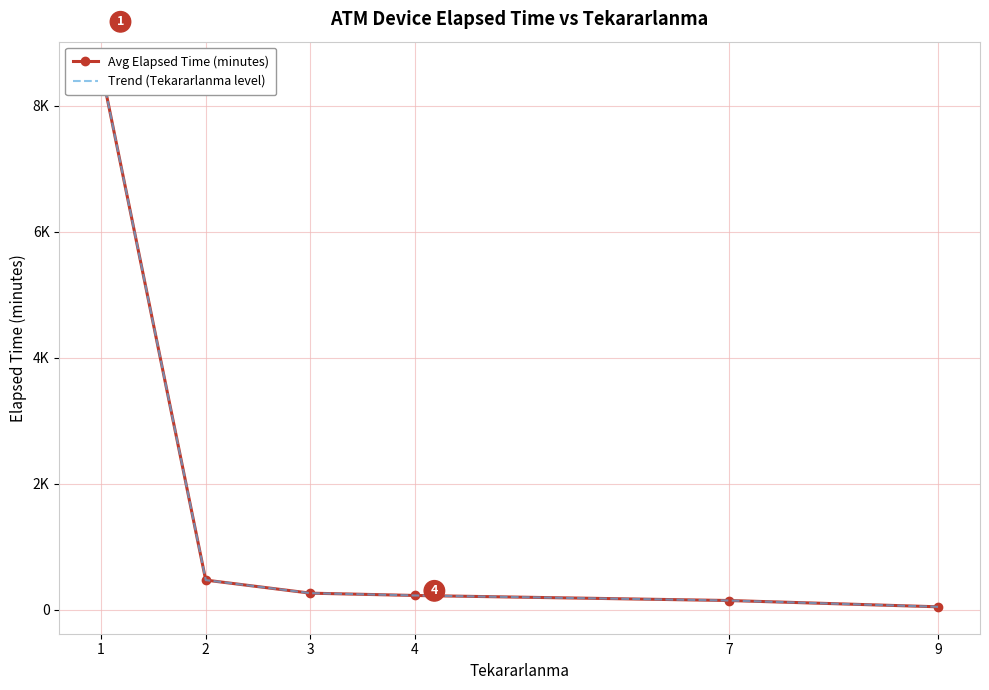

Which category has the highest value across all series?

1